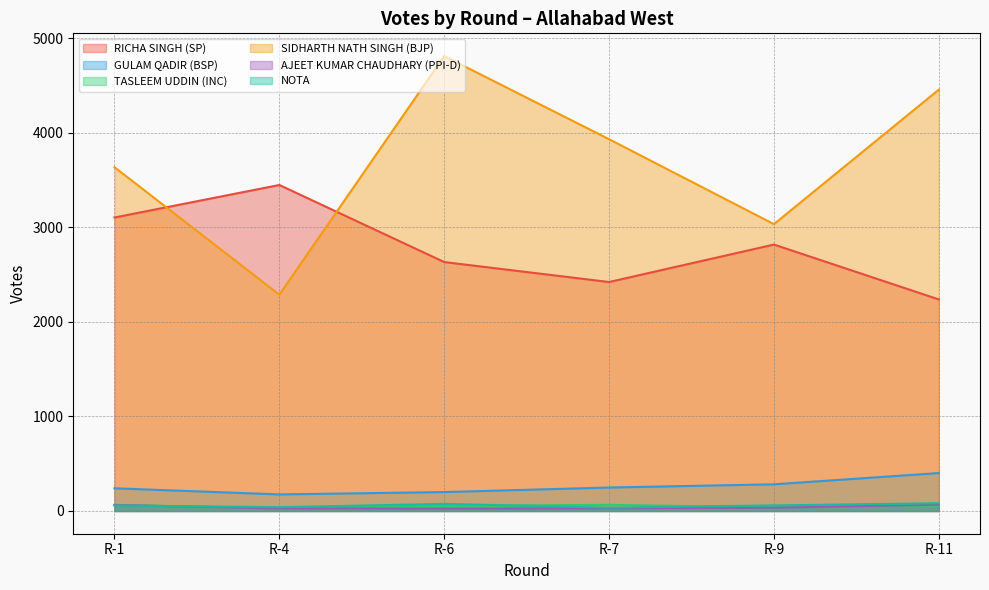

What is the maximum value for AJEET KUMAR CHAUDHARY (PPI-D)?

66